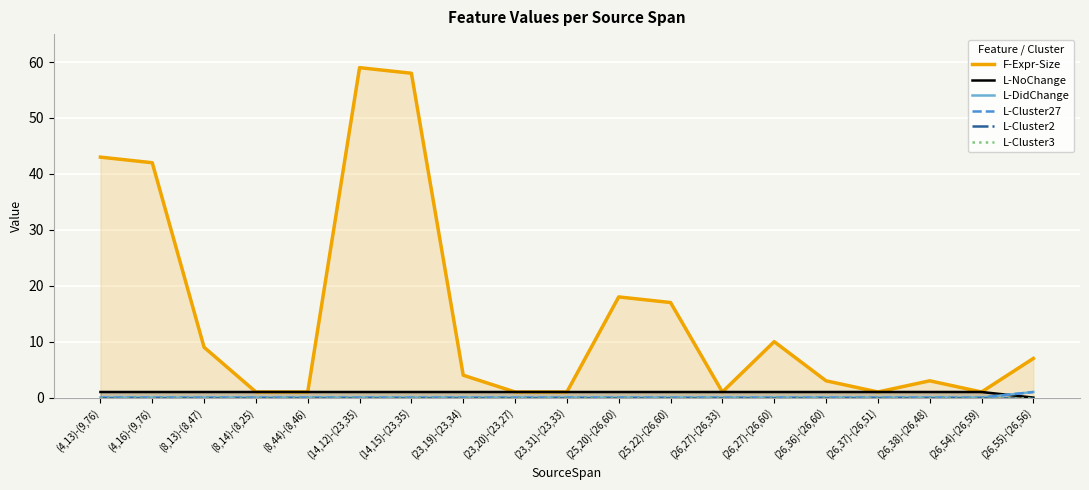

What are all the series names shown in the legend?

F-Expr-Size, L-NoChange, L-DidChange, L-Cluster27, L-Cluster2, L-Cluster3